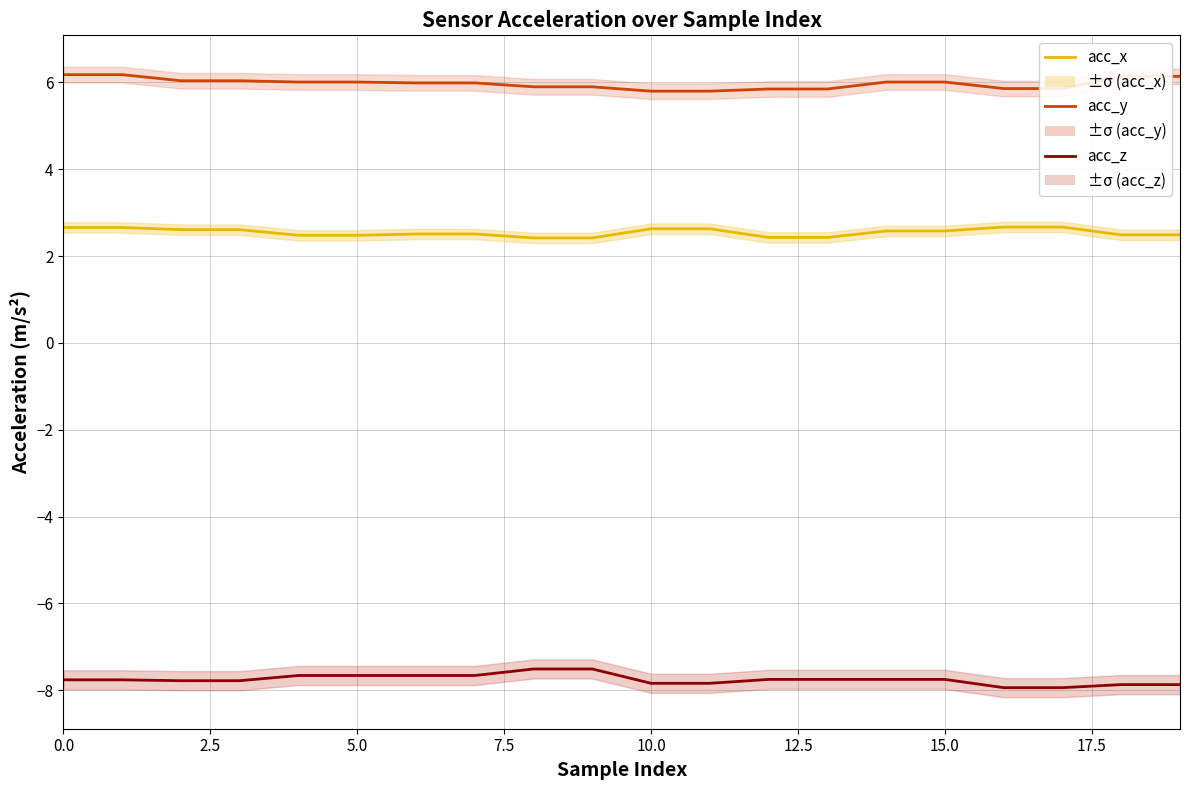

What is the minimum value shown in the chart?

-7.9